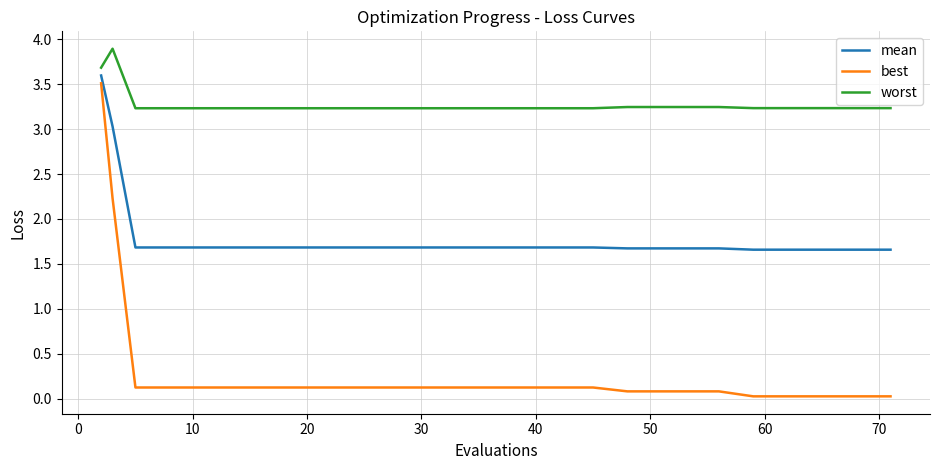

How many mean values are between 1 and 2?

18